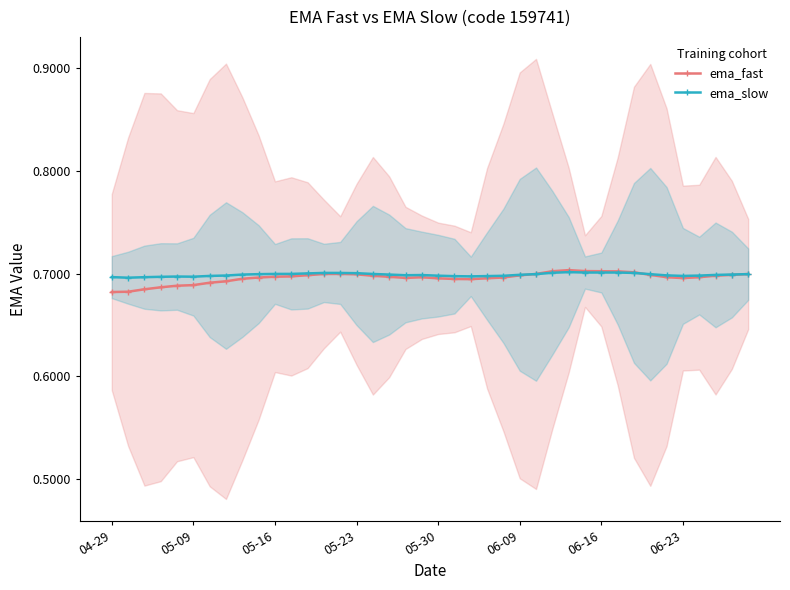

Which series has the largest range (max minus min)?

ema_fast